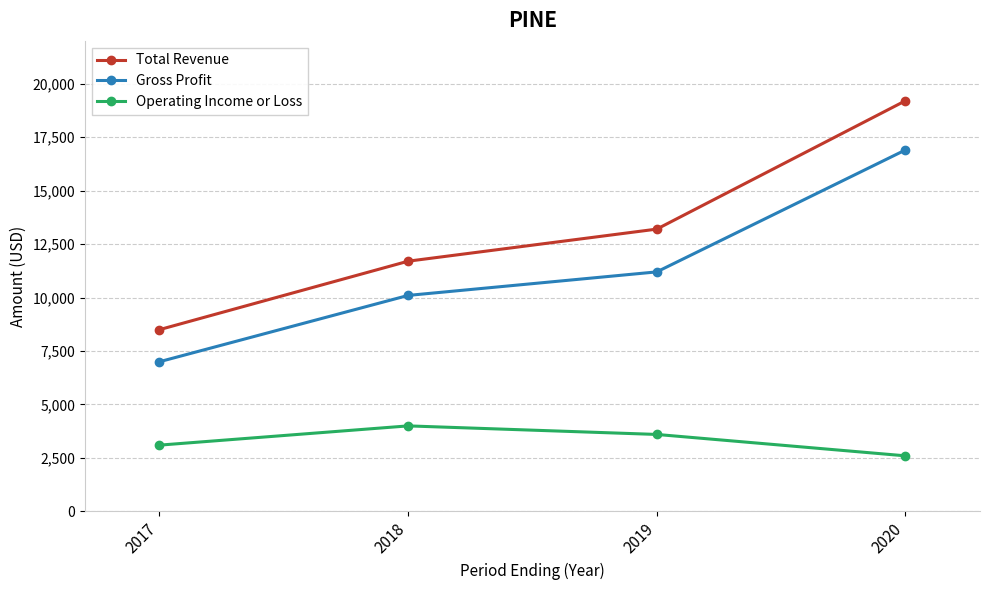

What is the difference between the second highest and second lowest values in the Gross Profit series?

1100